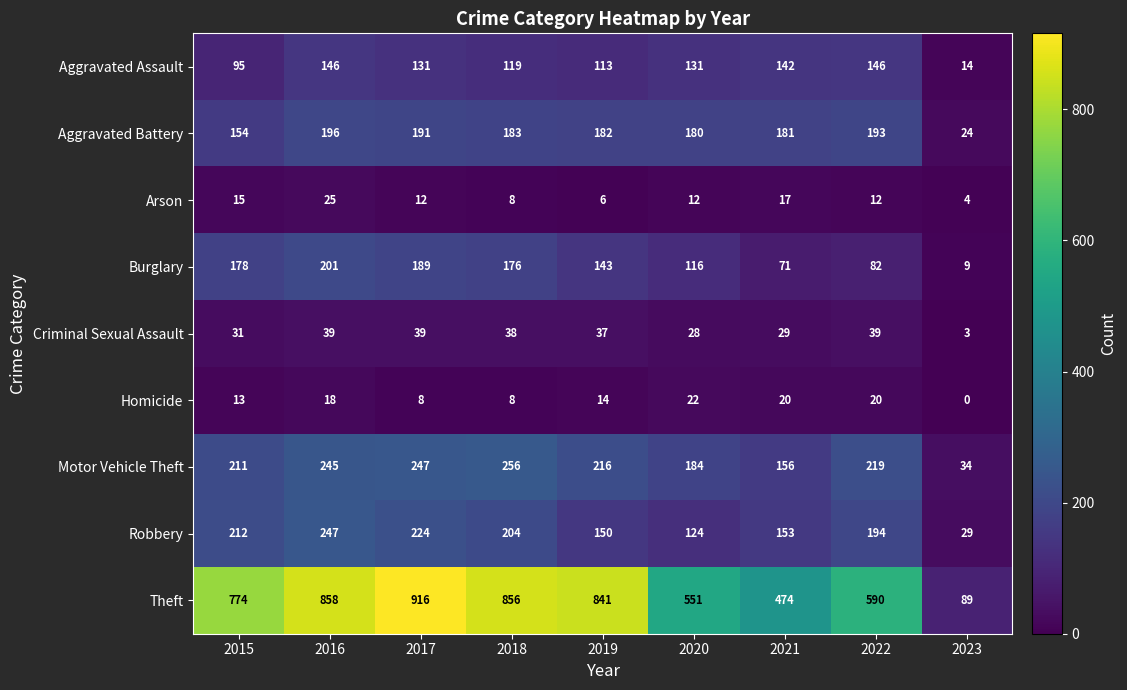

Which series has the widest spread of values?

Theft